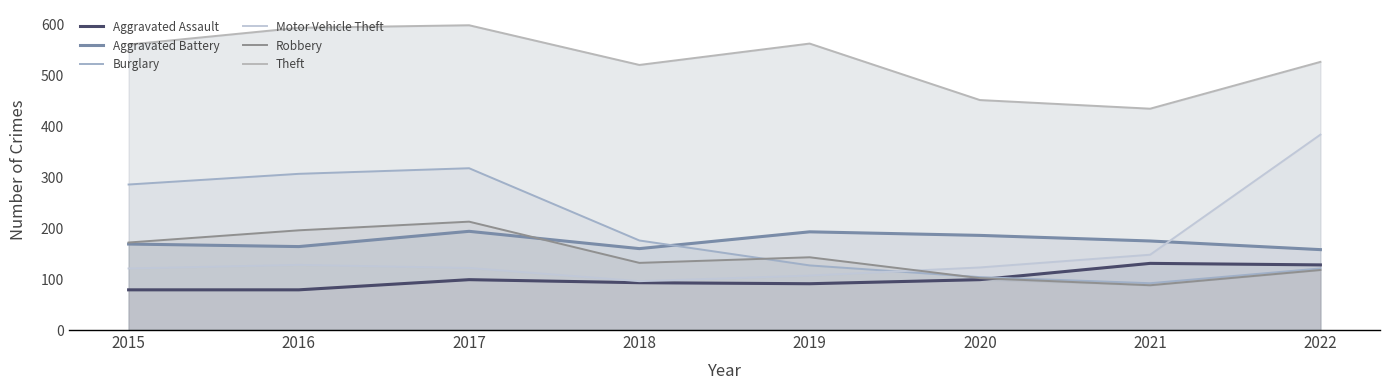

What is the value of the Burglary point at the 2nd from the left?

307